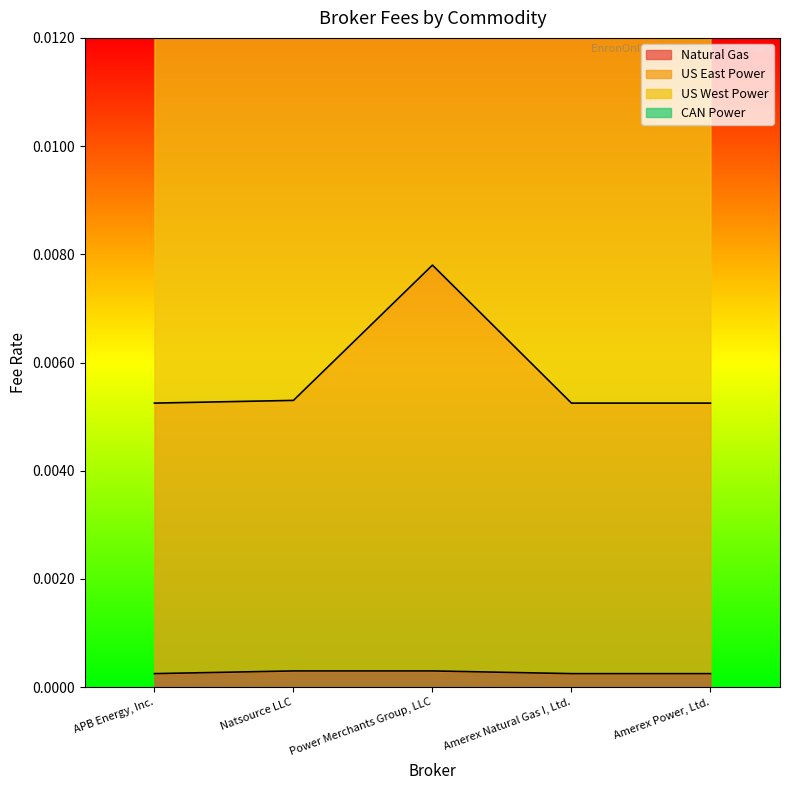

True or false: US East Power has a value of 0.0 at APB Energy, Inc..

True